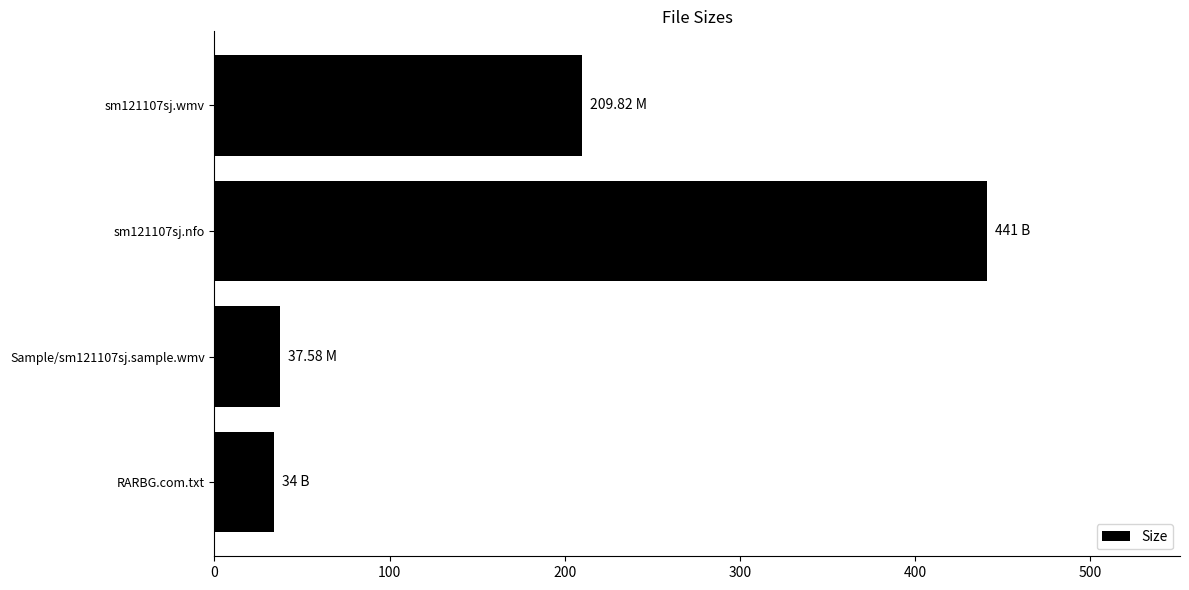

What is the smallest value displayed?

34.0